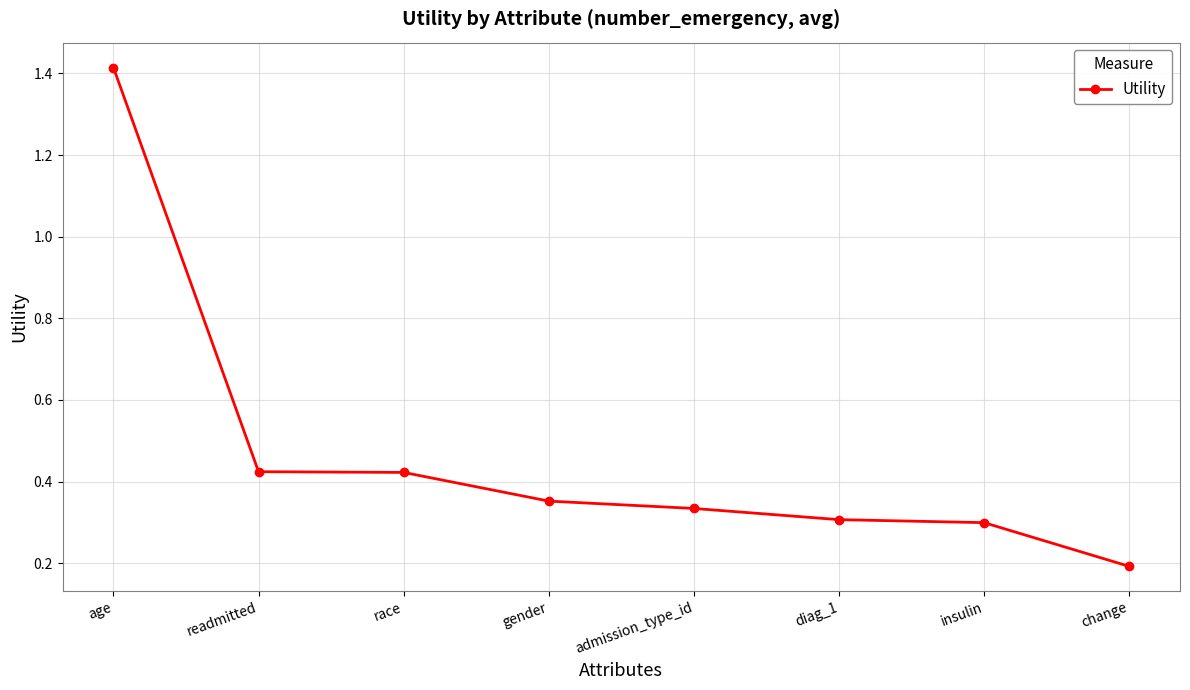

What is the sum of all values?

3.7